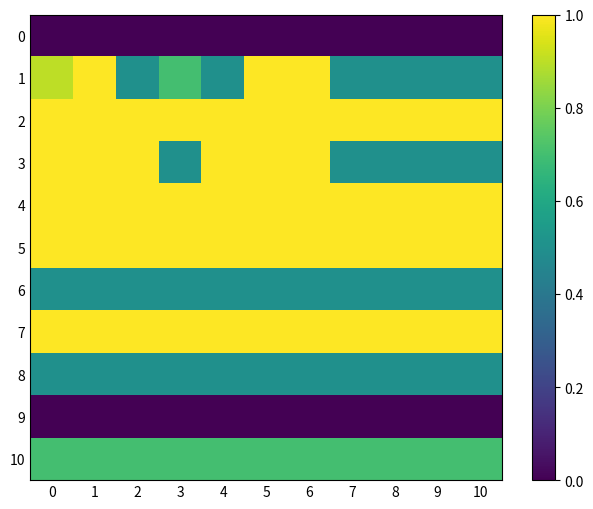

How many series are shown in this chart?

11